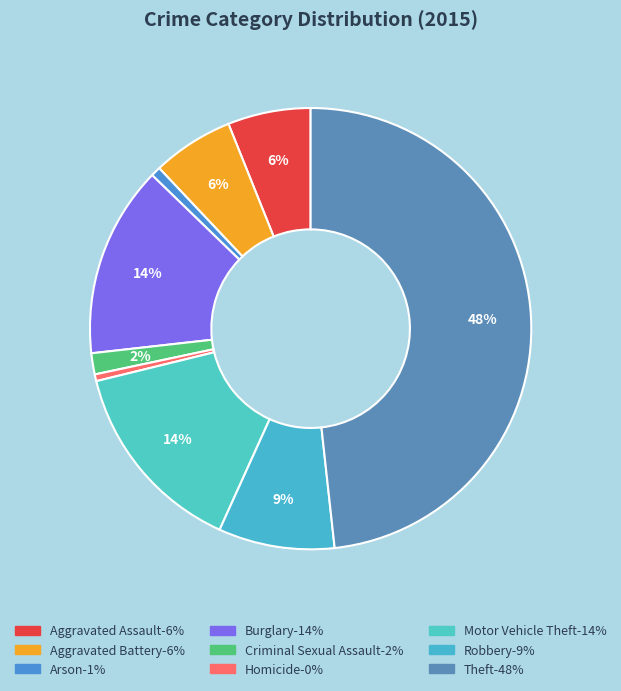

Does Aggravated Assault account for over 50% of the chart?

No